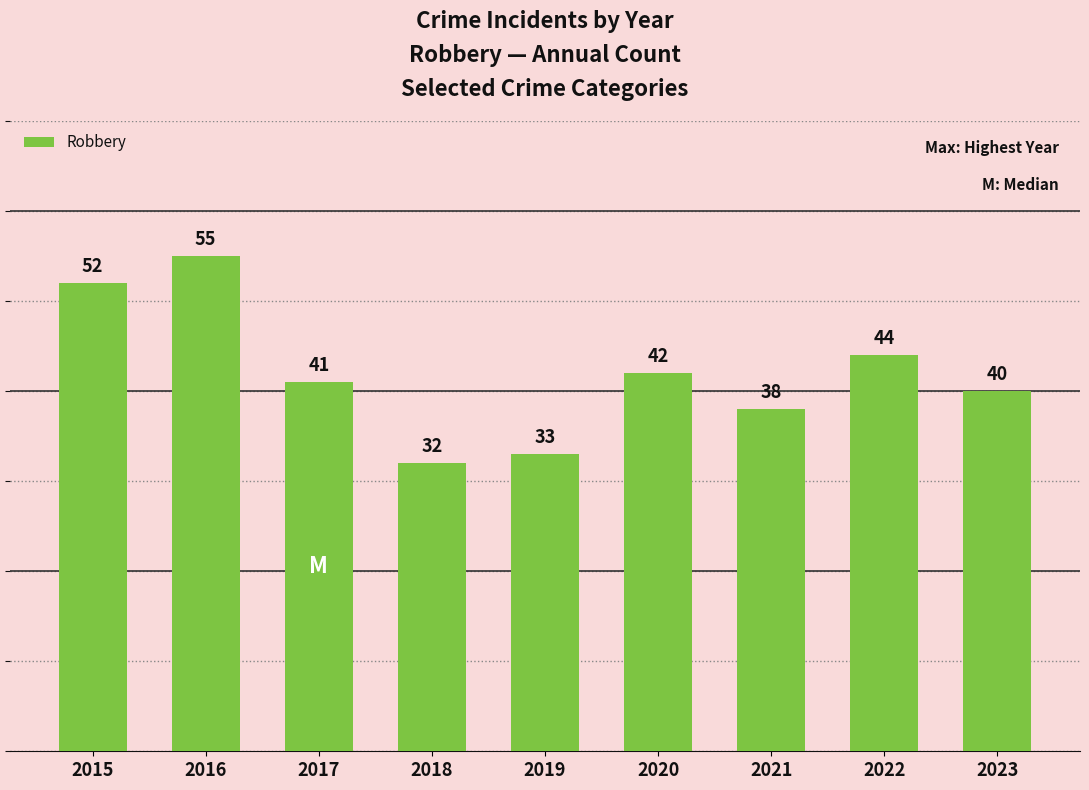

Where is the data nearest to the value 43?

2020